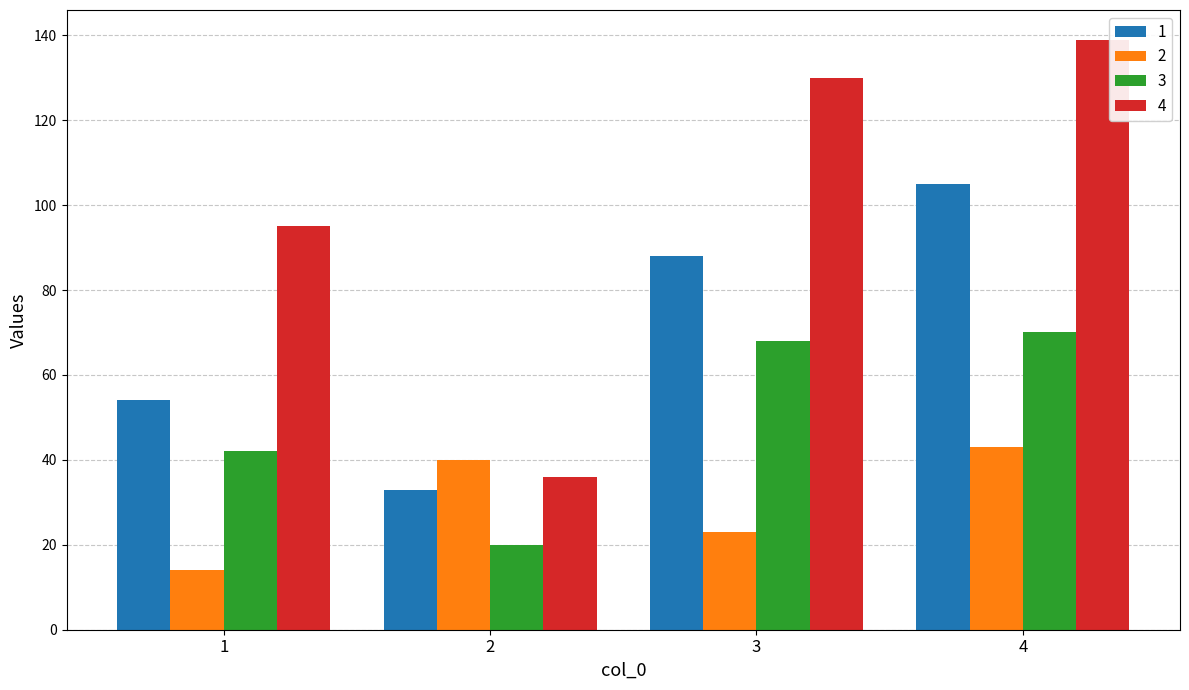

List the labels in order of 1 value, largest first.

4, 3, 1, 2